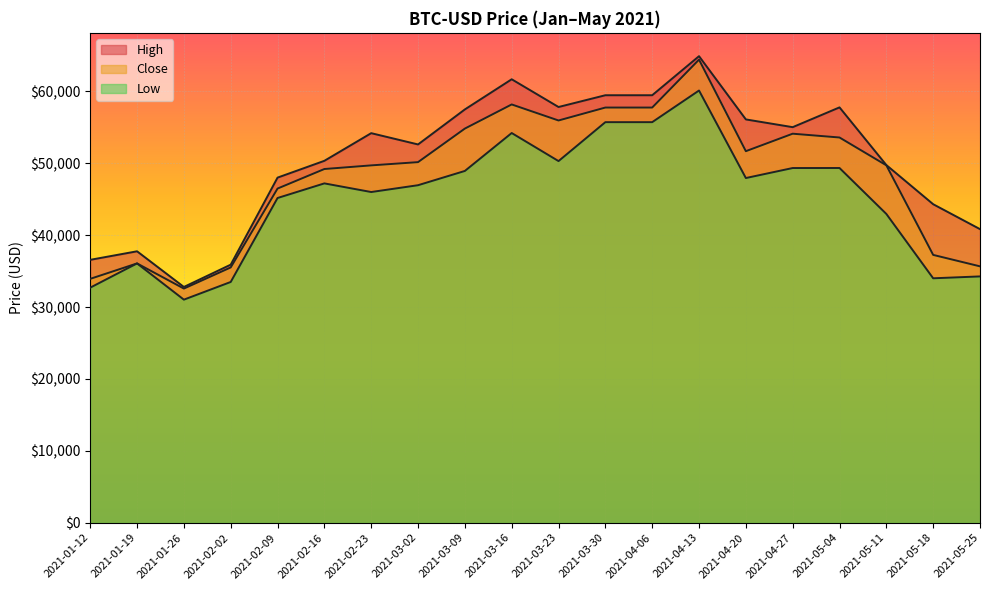

What value does the Close series have at 2021-03-30?

57750.2